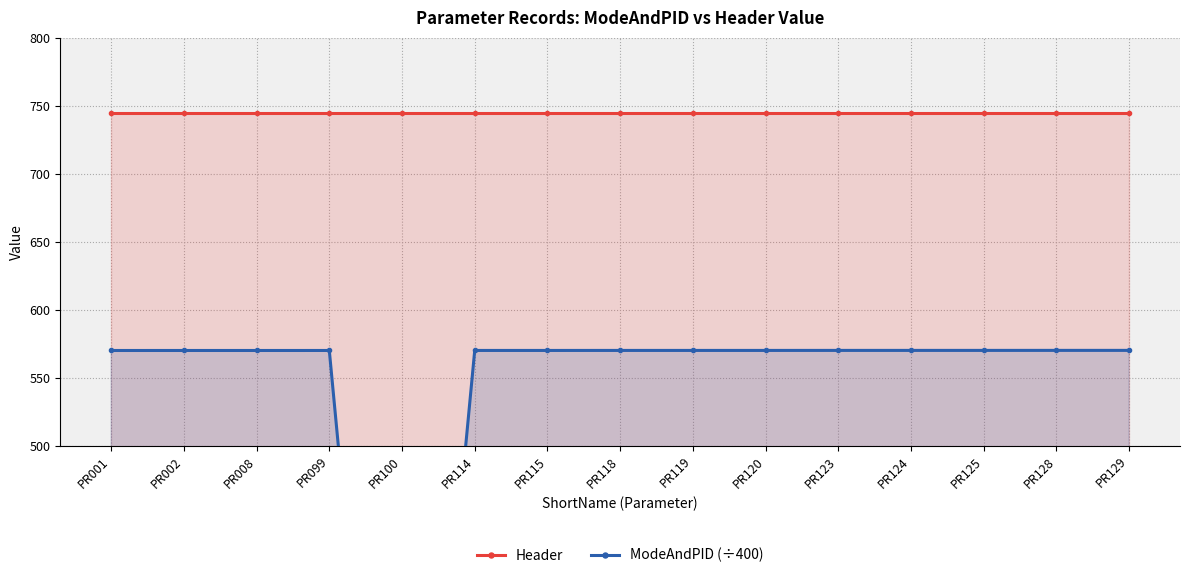

Rank the series by their maximum value, from highest to lowest.

Header, ModeAndPID (÷400)